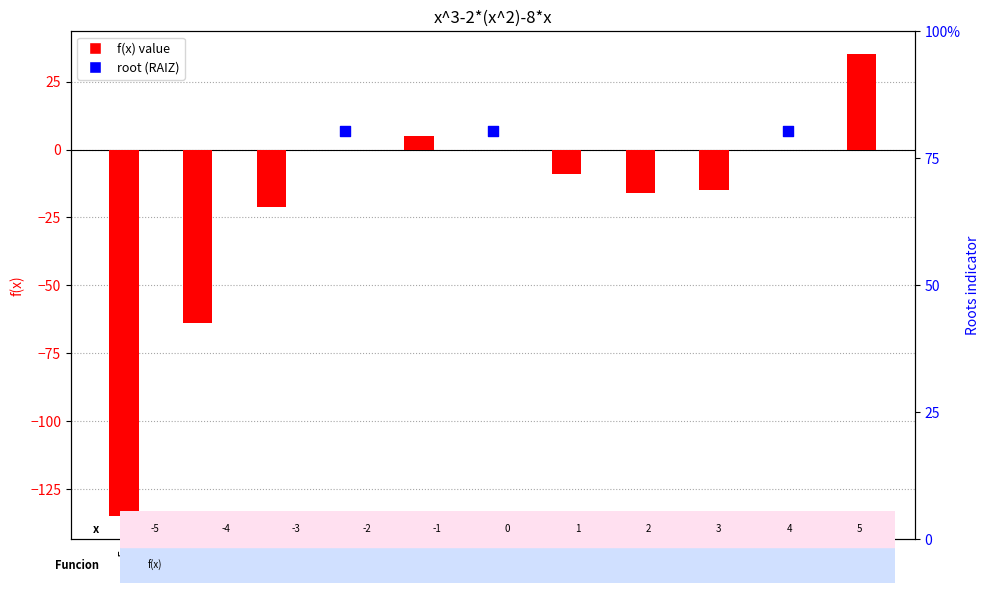

What is the change in value from -3 to 4?

+21